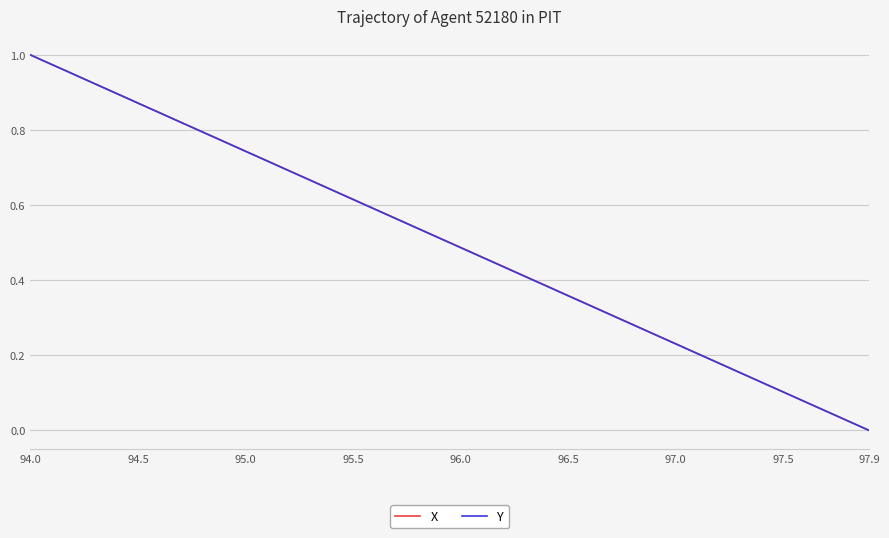

At which category is the sum across all series the highest?

94.0